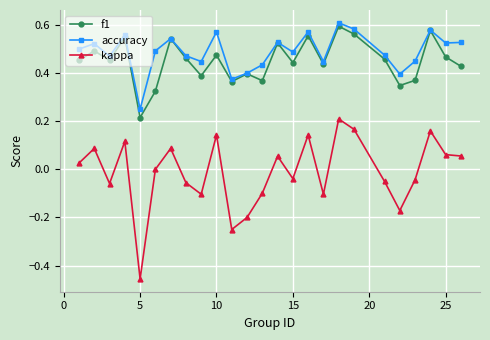

True or false: accuracy has more than 1 interior local peaks.

True